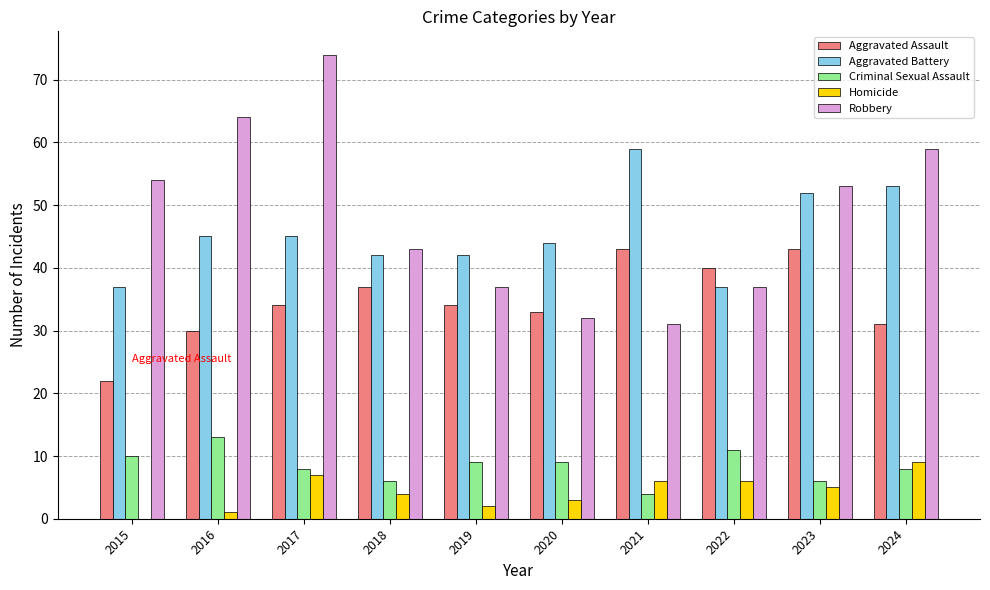

Which series has the largest total across all categories?

Robbery